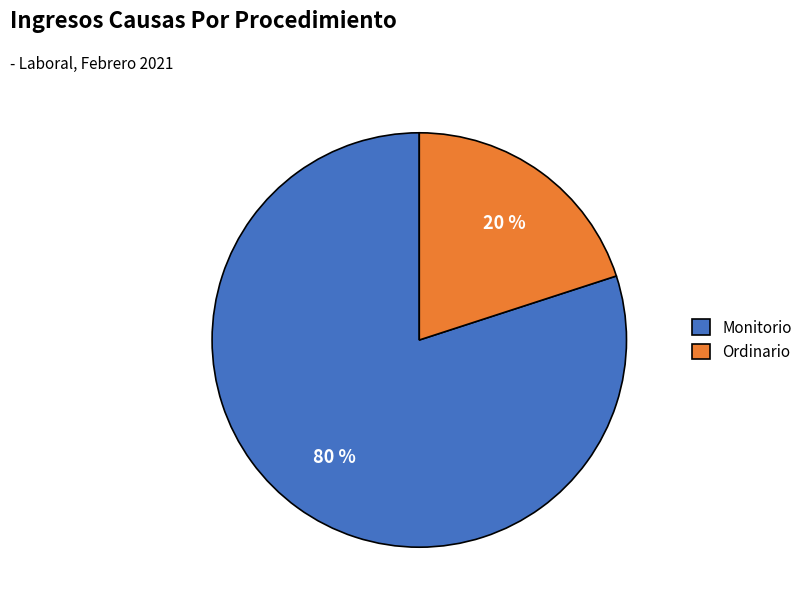

To the nearest percent, what is the average slice percentage?

50%